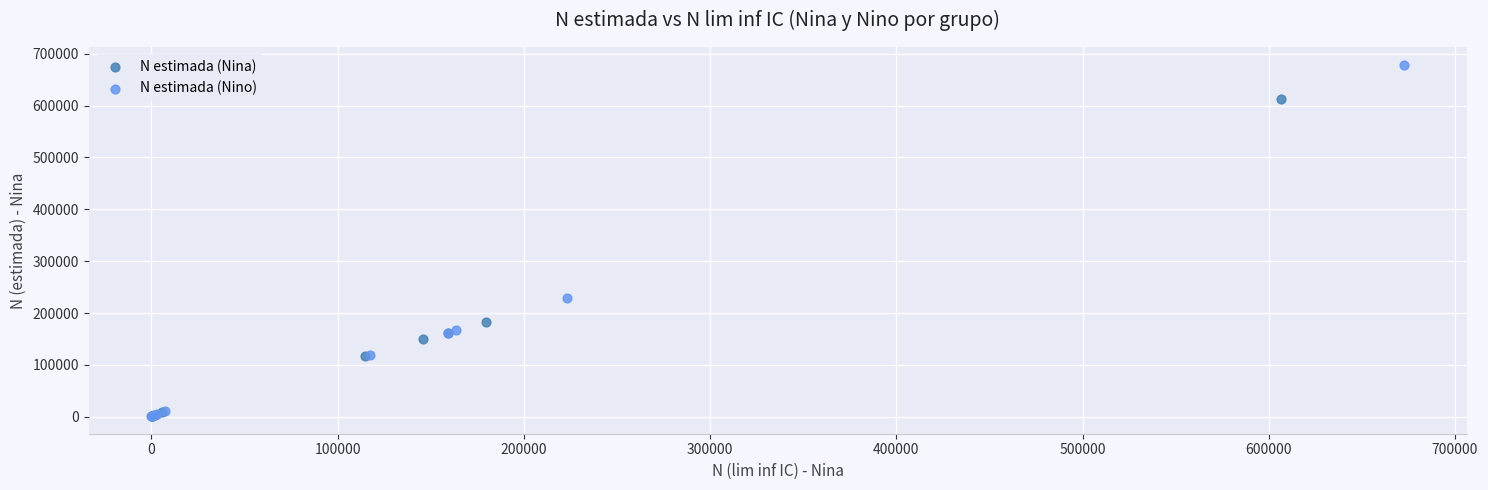

Which series has the widest spread of Y values?

N estimada (Nino)